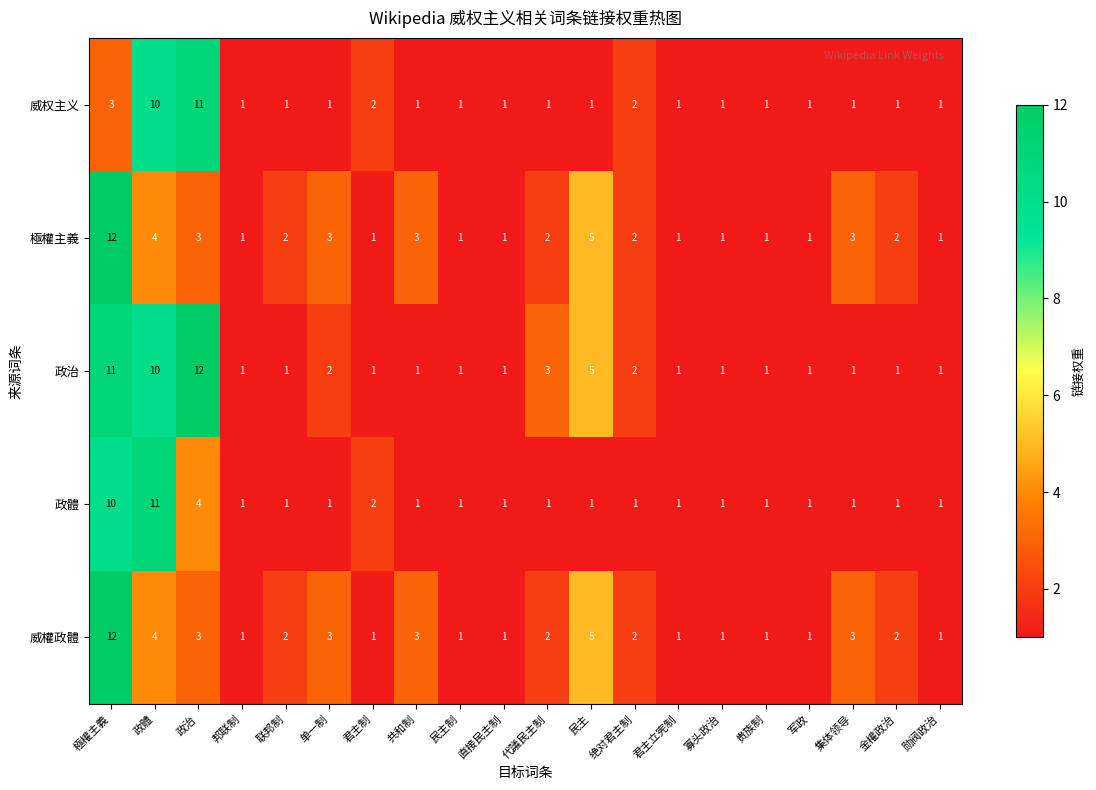

The 威权主义 series shows 2 at 君主制. True or false?

True